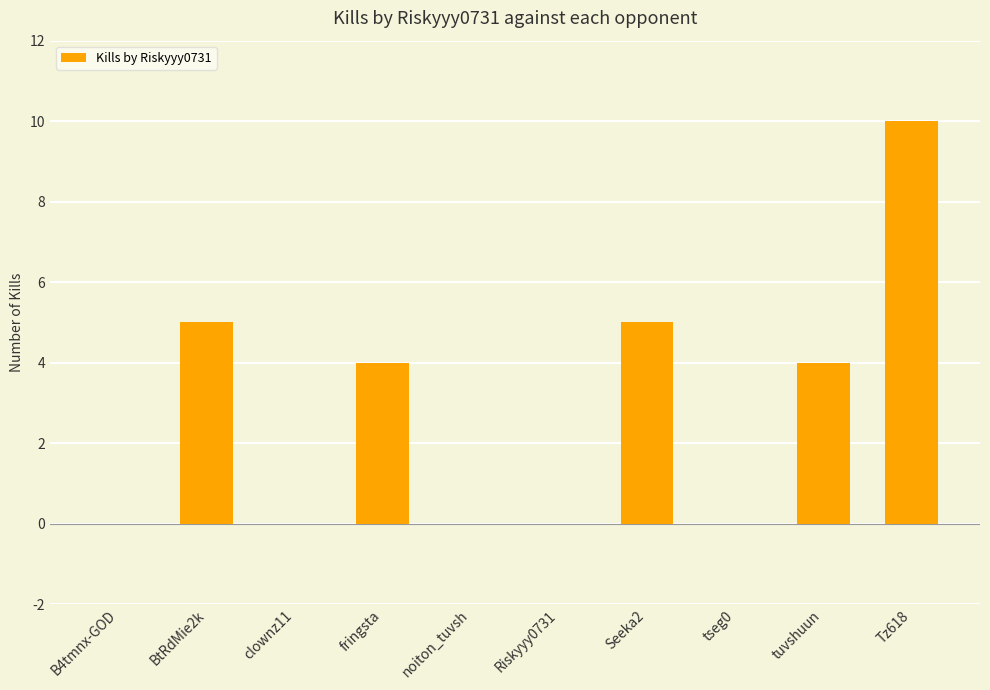

The value at BtRdMie2k is 5. True or false?

True